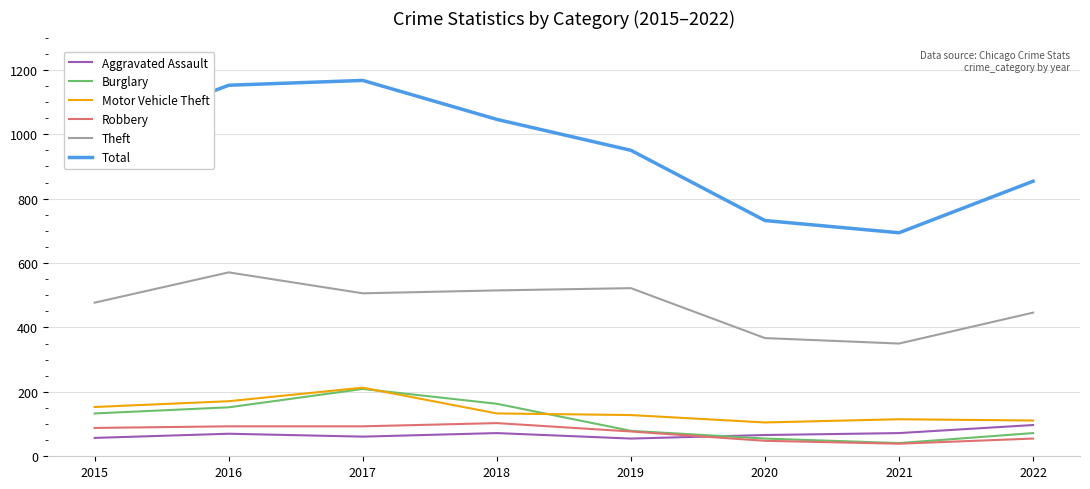

Does the chart display data point markers on the line(s)?

No